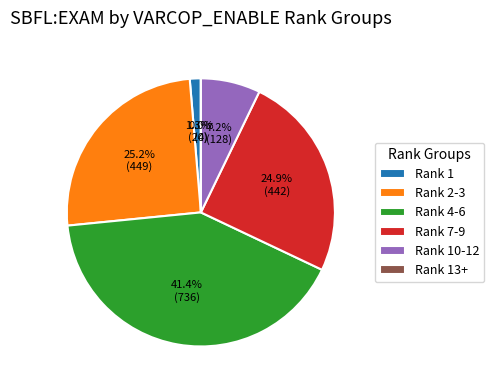

To the nearest percent, what portion does 14 represent?

5%